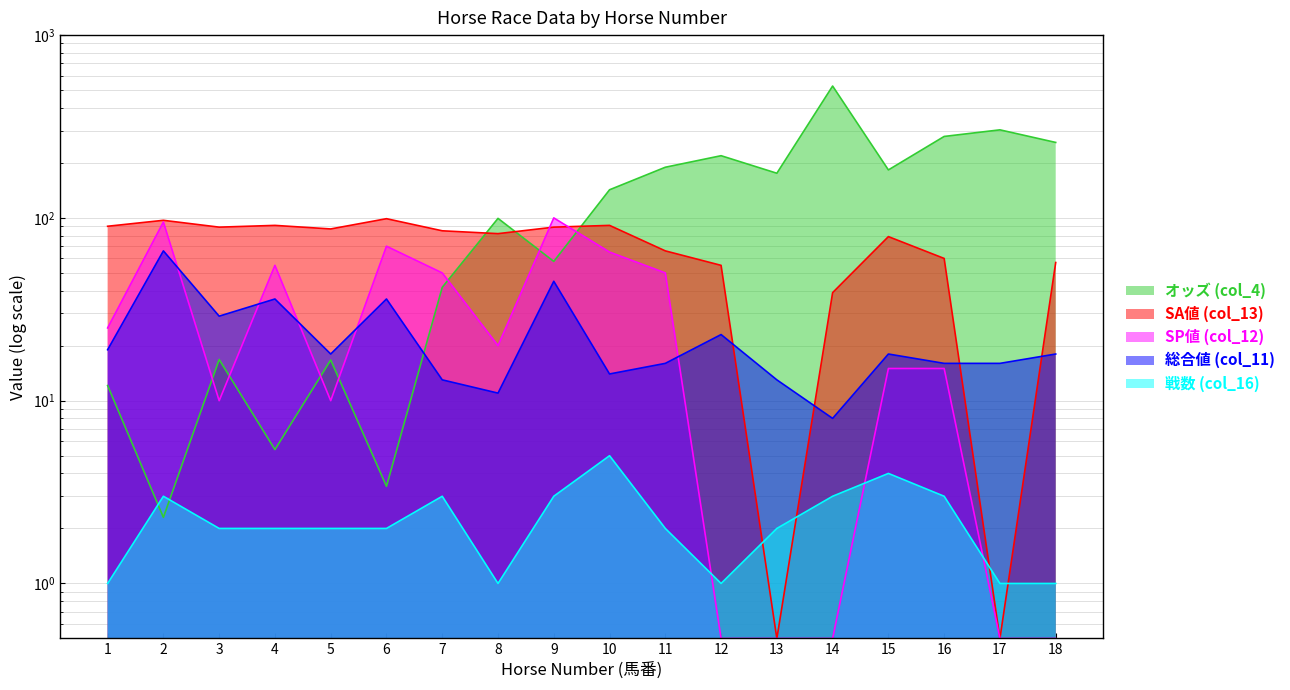

True or false: 戦数 (col_16) and 総合値 (col_11) cross at least once.

False